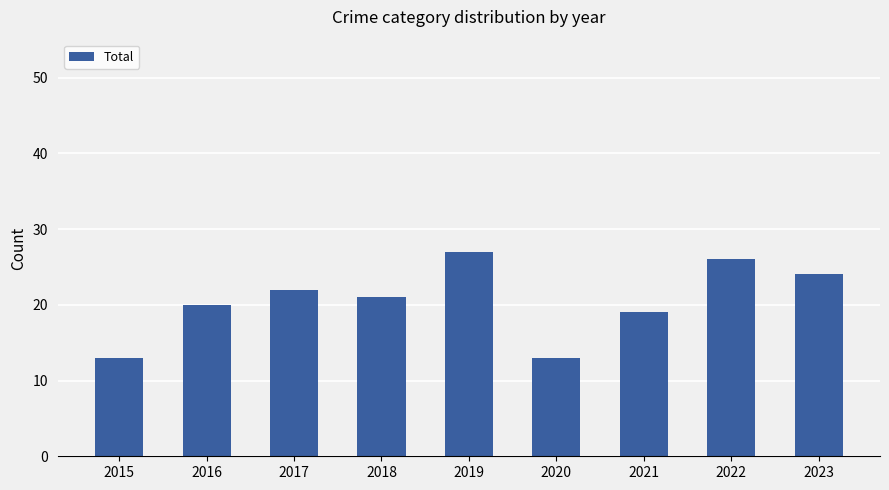

What is the value of the 4th bar from the left?

21